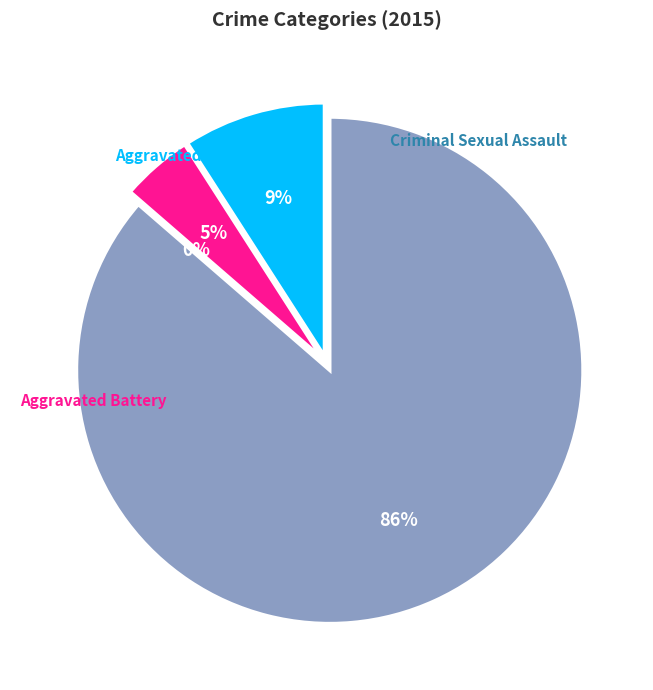

To the nearest percent, what is the average slice percentage?

25%